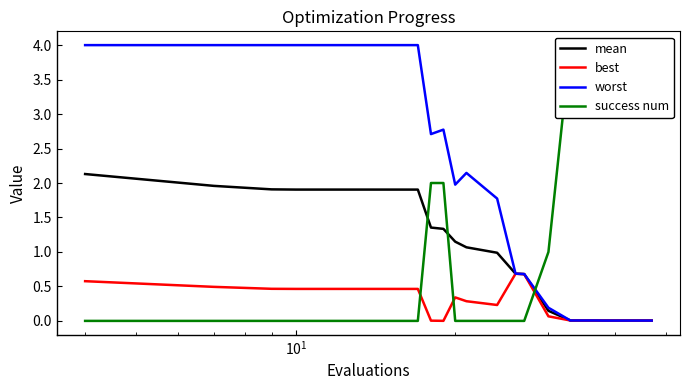

What is the value of the success num point at the 8th from the left?

2.0